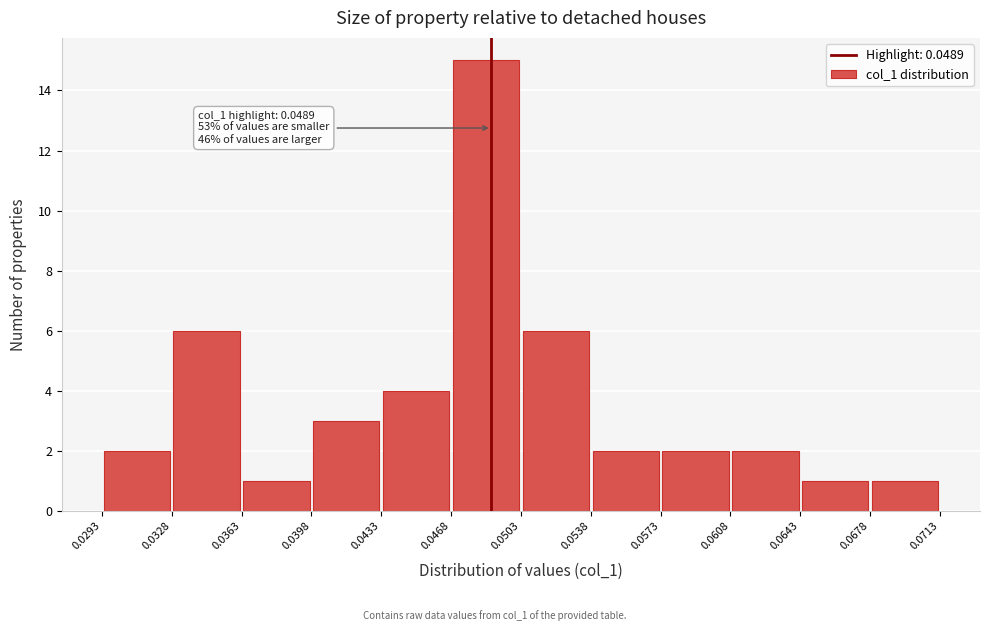

Over which range of the x-axis is the bar tallest?

0.0468 to 0.0503